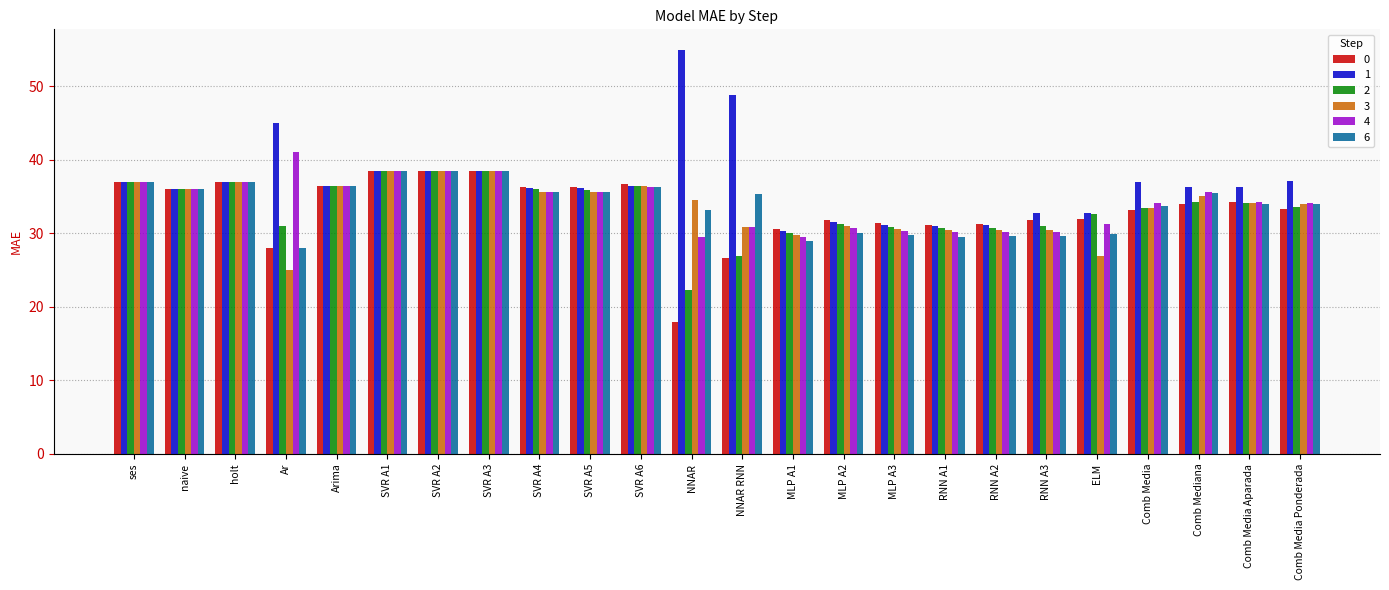

What is the difference between the highest and lowest values at RNN A3?

3.2